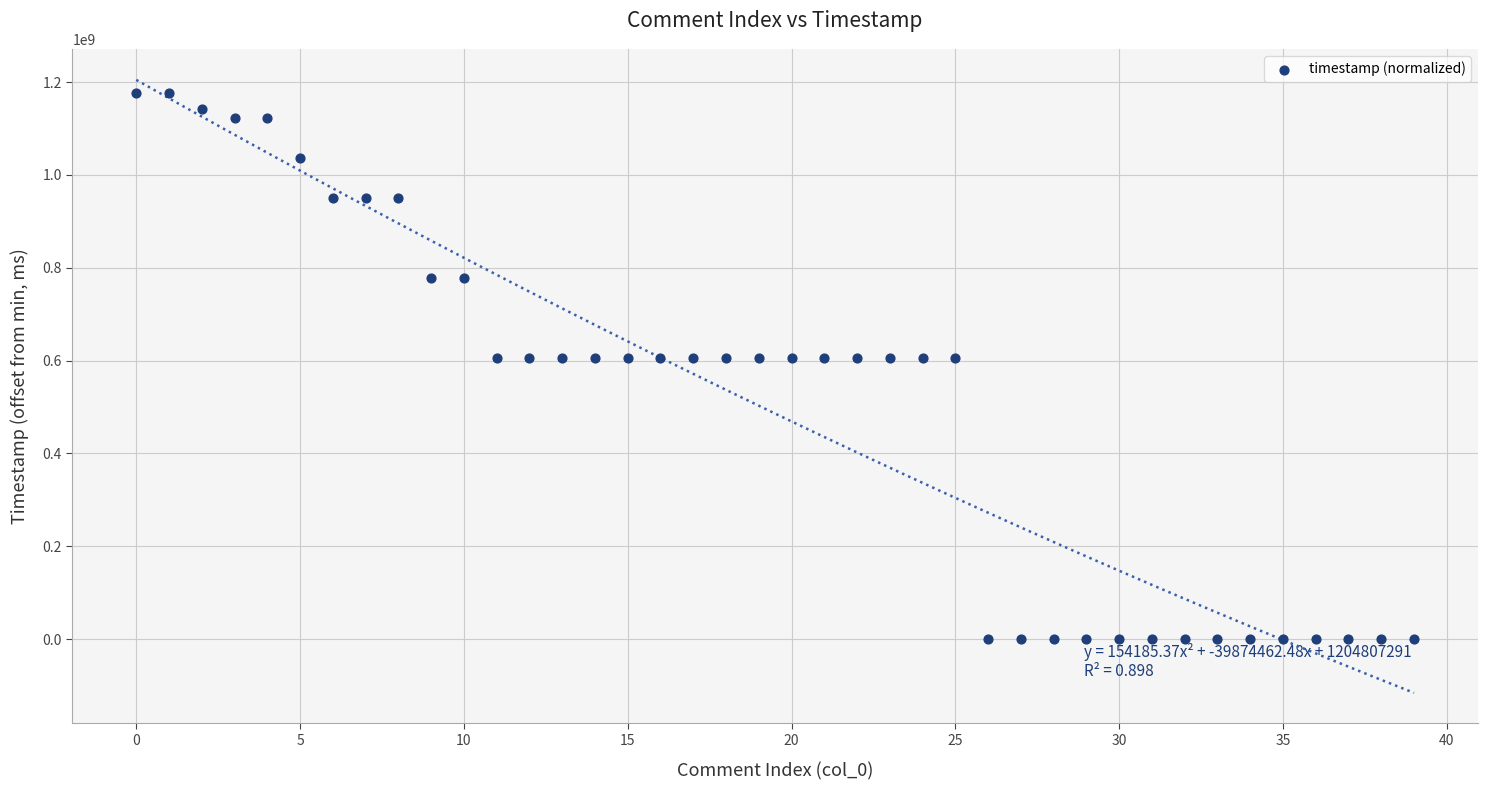

What is the range of Y values (max minus min)?

1177198854